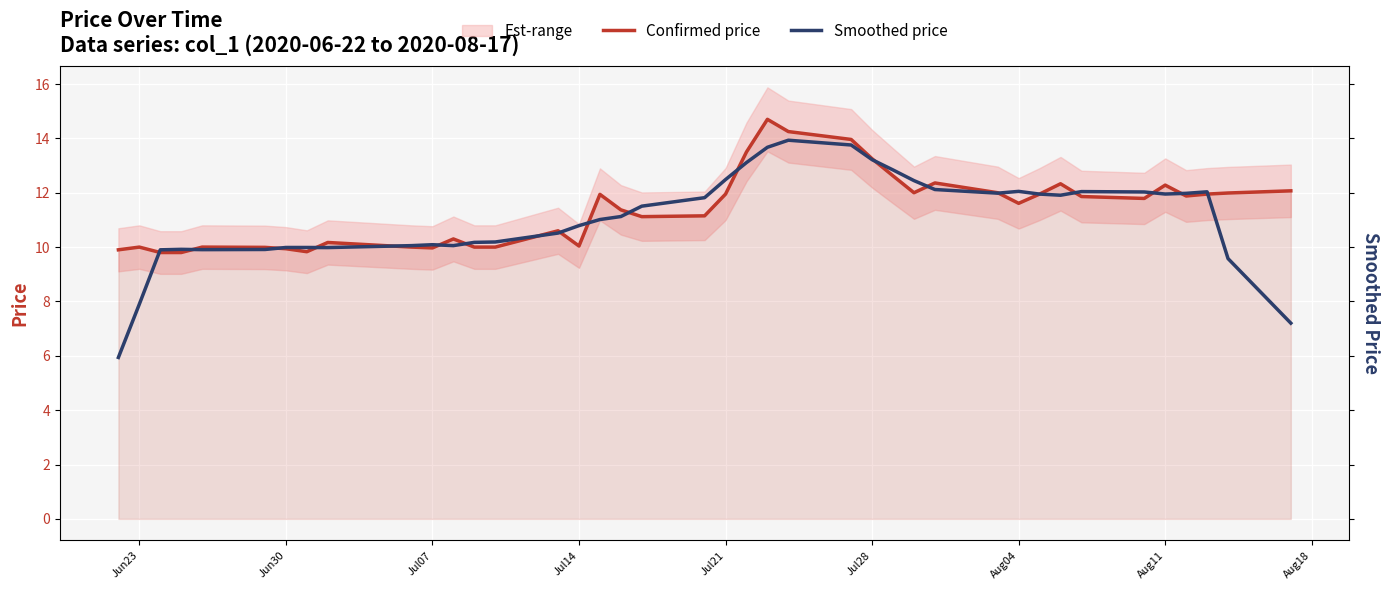

Rank the series by their average value, from highest to lowest.

Confirmed price, Smoothed price